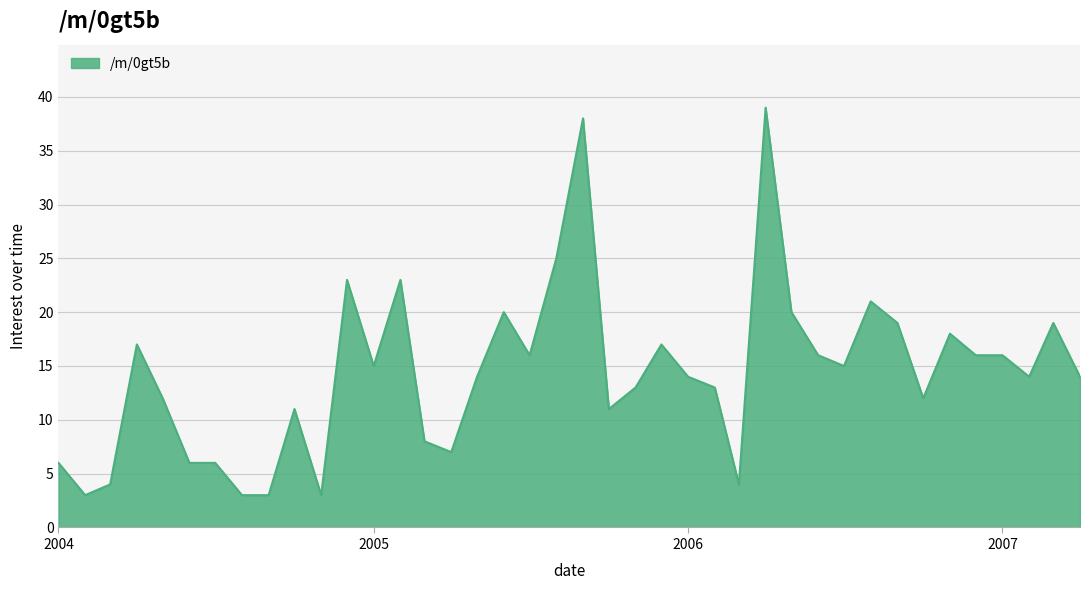

What is the difference between the maximum and minimum values?

36